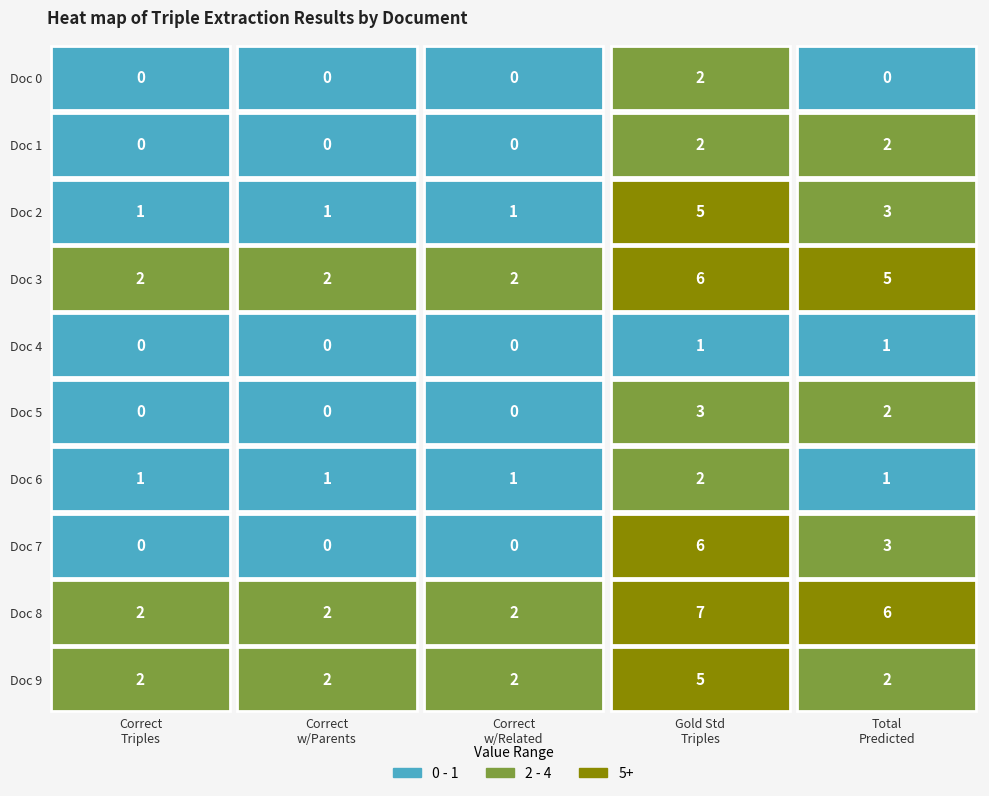

What is the difference between the highest and lowest values at 3?

4